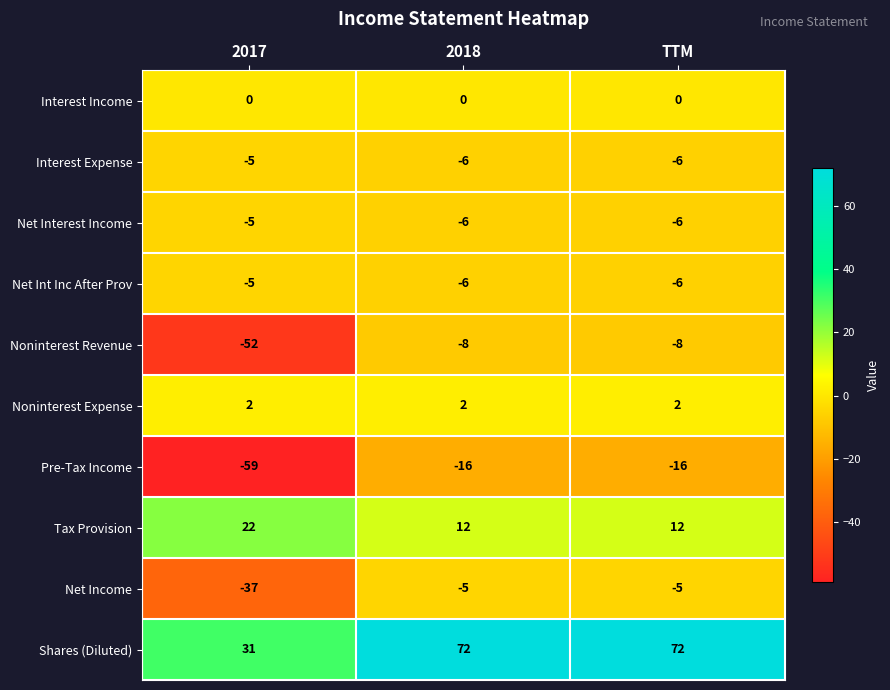

The value of Pre-Tax Income at 2018 is -16. True or false?

True